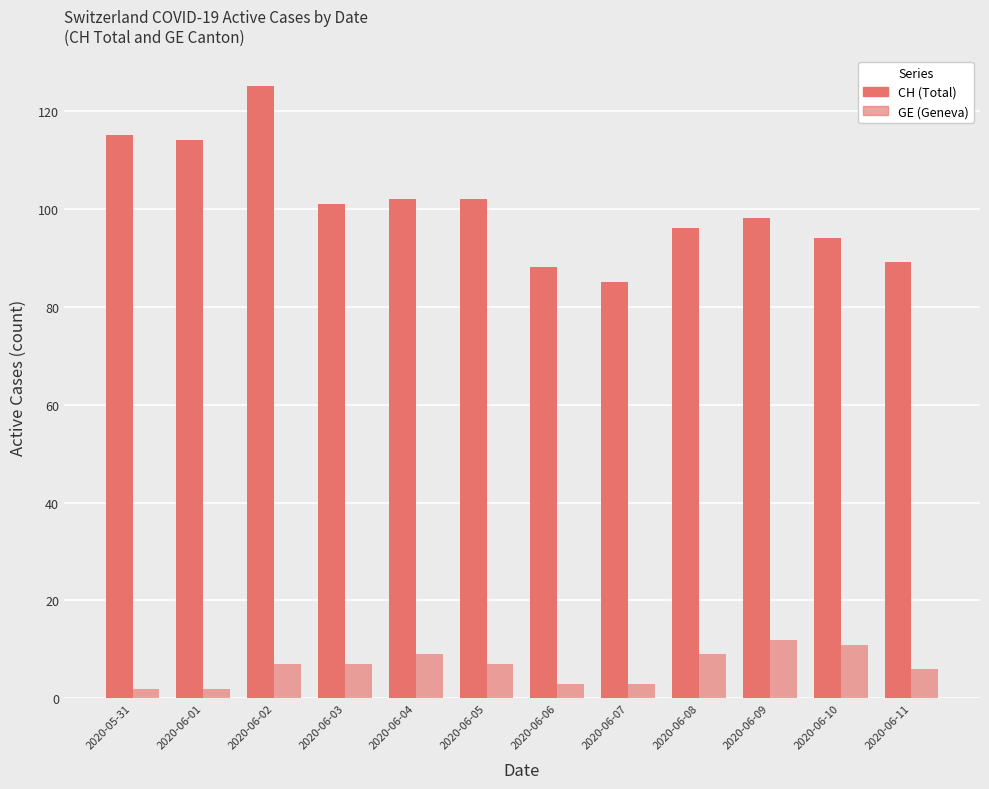

What position from the right is 2020-06-08?

4